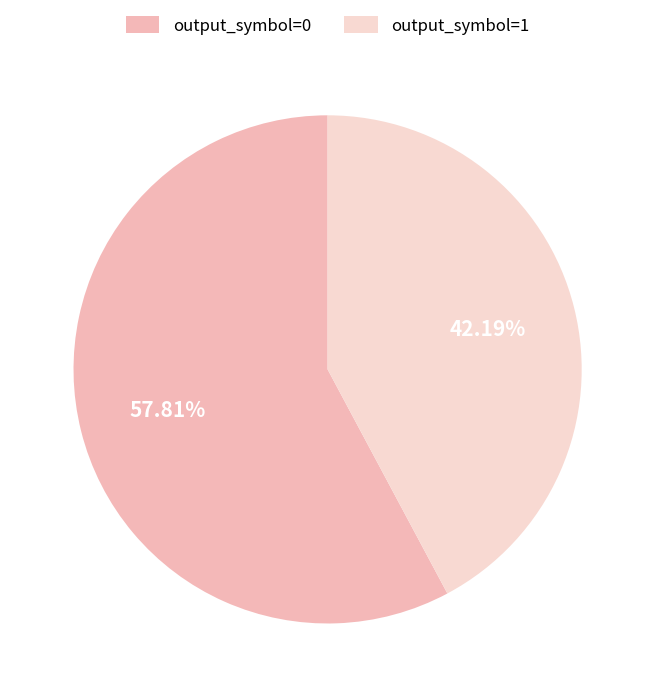

Is it true that output_symbol=1 is 42% of the pie?

True